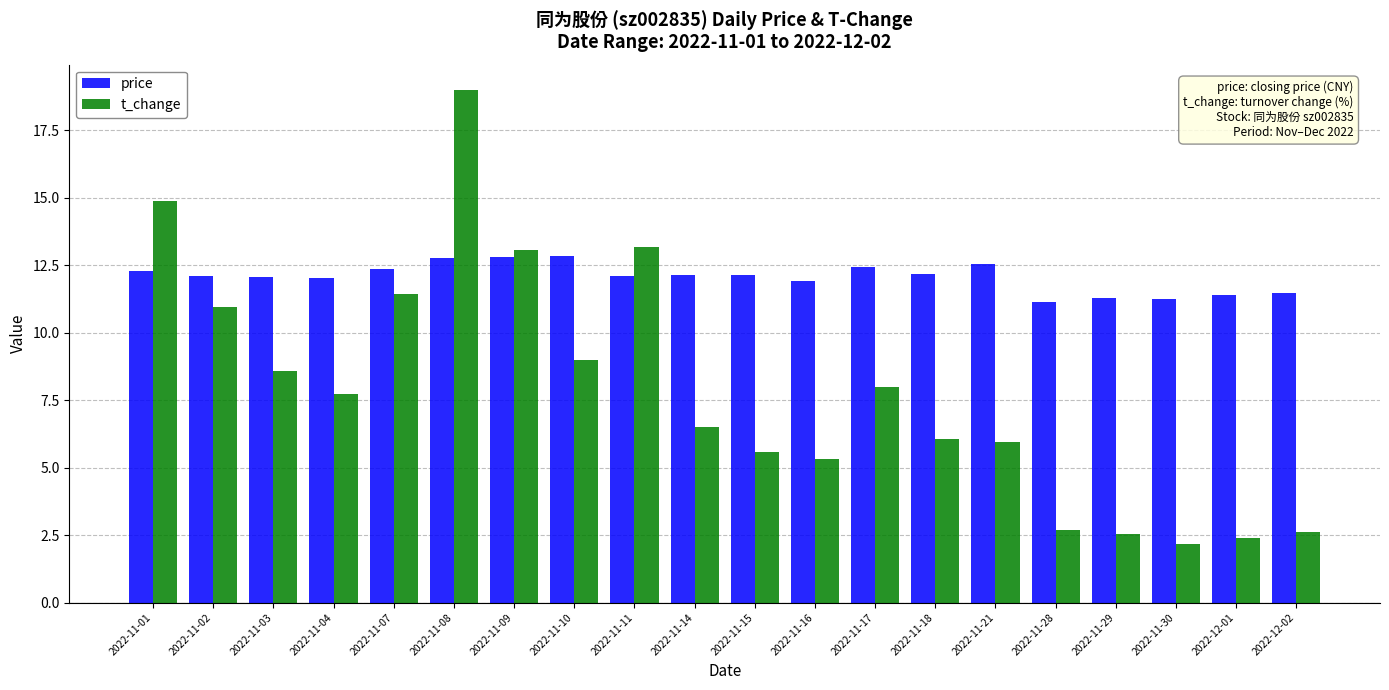

What is the difference between the maximum and minimum values in the price series?

1.7